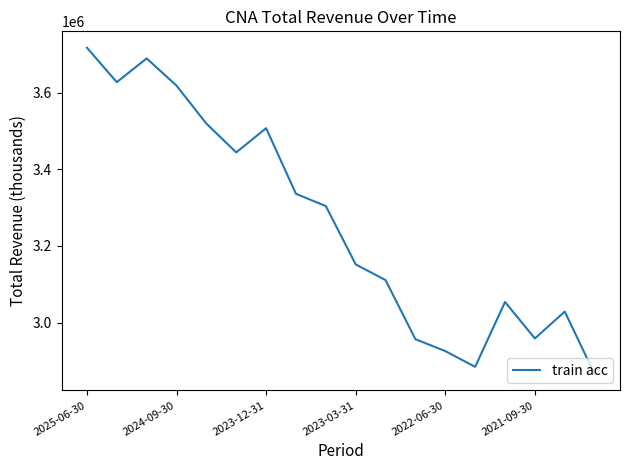

What is the minimum value shown in the chart?

2866000